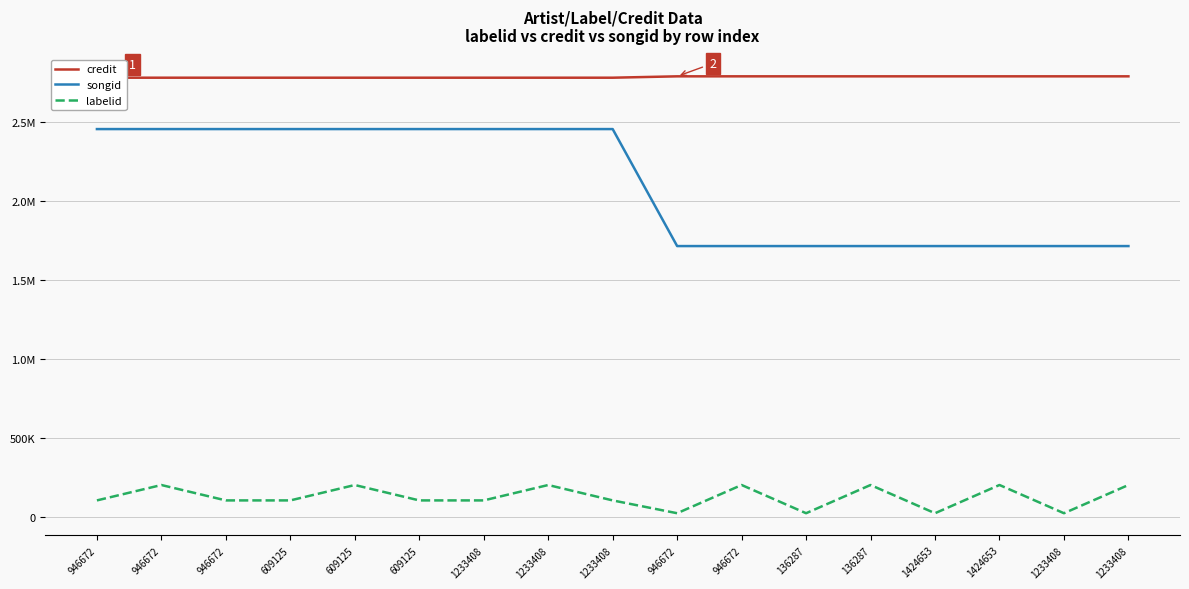

What is the difference between the highest and lowest values at 946672?

2679550